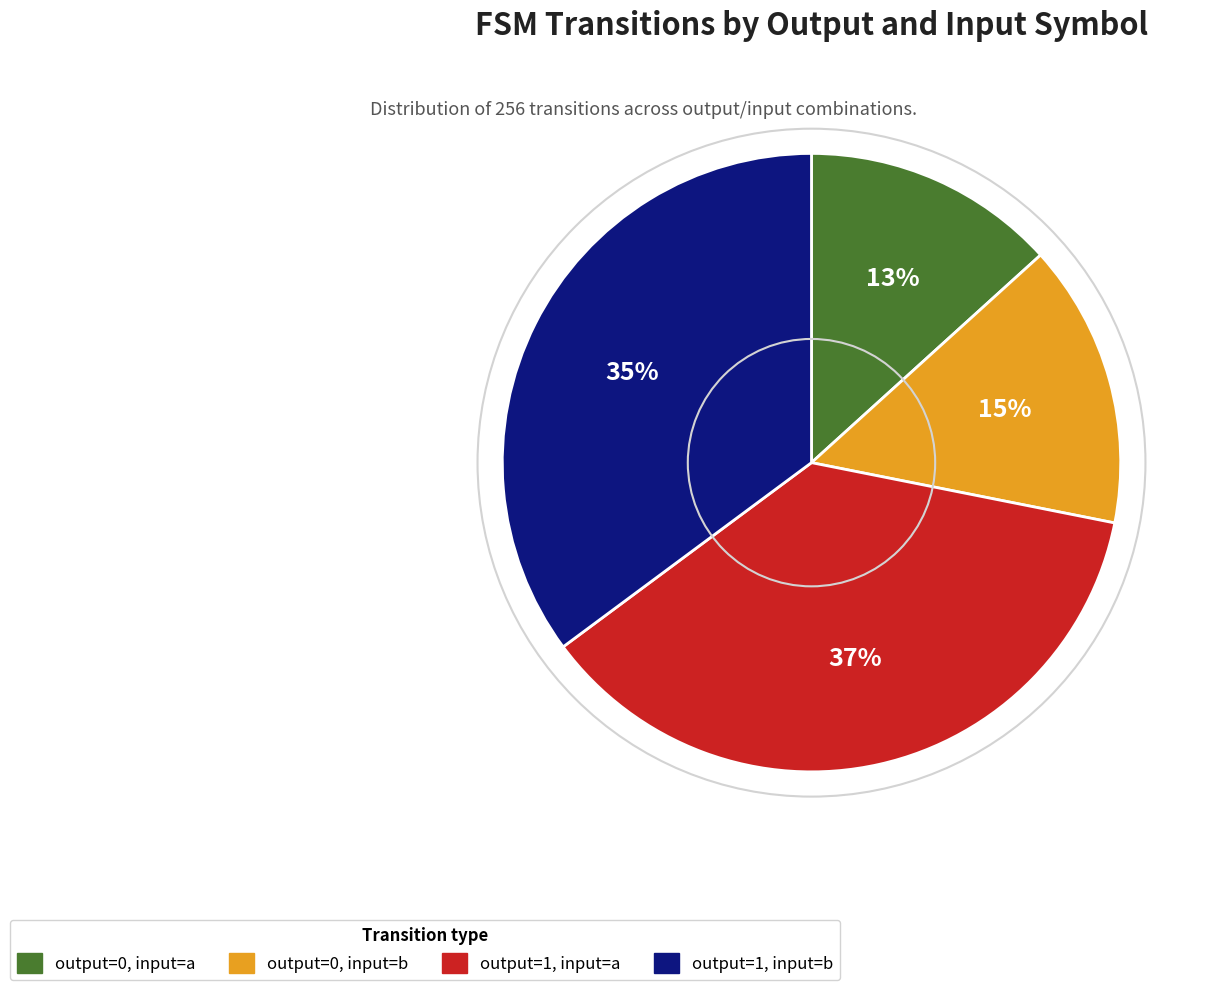

Does any single category account for the majority?

No